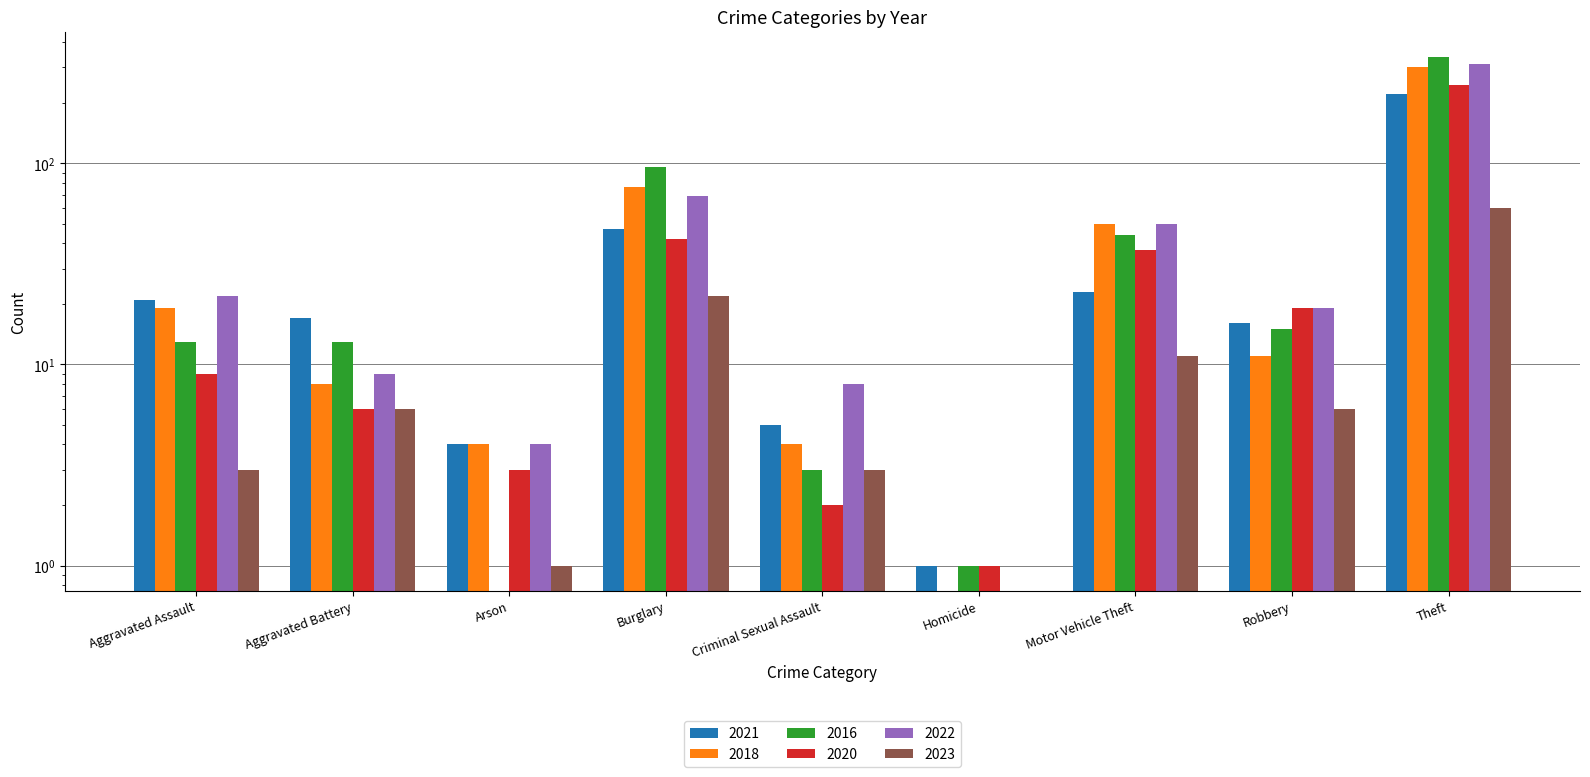

Reading left to right, transcribe all the data shown in this chart.

2021: Aggravated Assault=21	Aggravated Battery=17	Arson=4	Burglary=47	Criminal Sexual Assault=5	Homicide=1	Motor Vehicle Theft=23	Robbery=16	Theft=221
2018: Aggravated Assault=19	Aggravated Battery=8	Arson=4	Burglary=76	Criminal Sexual Assault=4	Homicide=0	Motor Vehicle Theft=50	Robbery=11	Theft=300
2016: Aggravated Assault=13	Aggravated Battery=13	Arson=0	Burglary=96	Criminal Sexual Assault=3	Homicide=1	Motor Vehicle Theft=44	Robbery=15	Theft=337
2020: Aggravated Assault=9	Aggravated Battery=6	Arson=3	Burglary=42	Criminal Sexual Assault=2	Homicide=1	Motor Vehicle Theft=37	Robbery=19	Theft=245
2022: Aggravated Assault=22	Aggravated Battery=9	Arson=4	Burglary=69	Criminal Sexual Assault=8	Homicide=0	Motor Vehicle Theft=50	Robbery=19	Theft=313
2023: Aggravated Assault=3	Aggravated Battery=6	Arson=1	Burglary=22	Criminal Sexual Assault=3	Homicide=0	Motor Vehicle Theft=11	Robbery=6	Theft=60